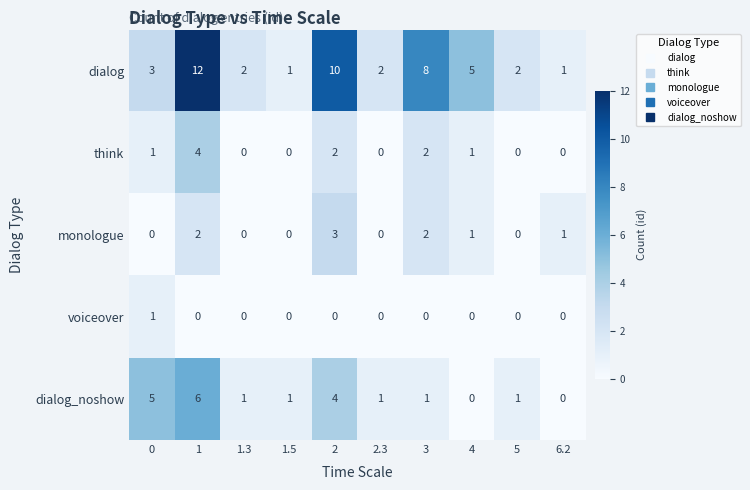

List the series in order of their peak value, lowest first.

voiceover, monologue, think, dialog_noshow, dialog